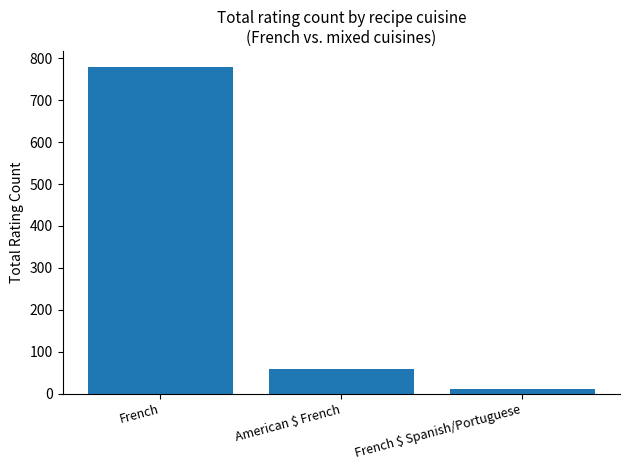

What is the difference between the maximum and minimum values?

769